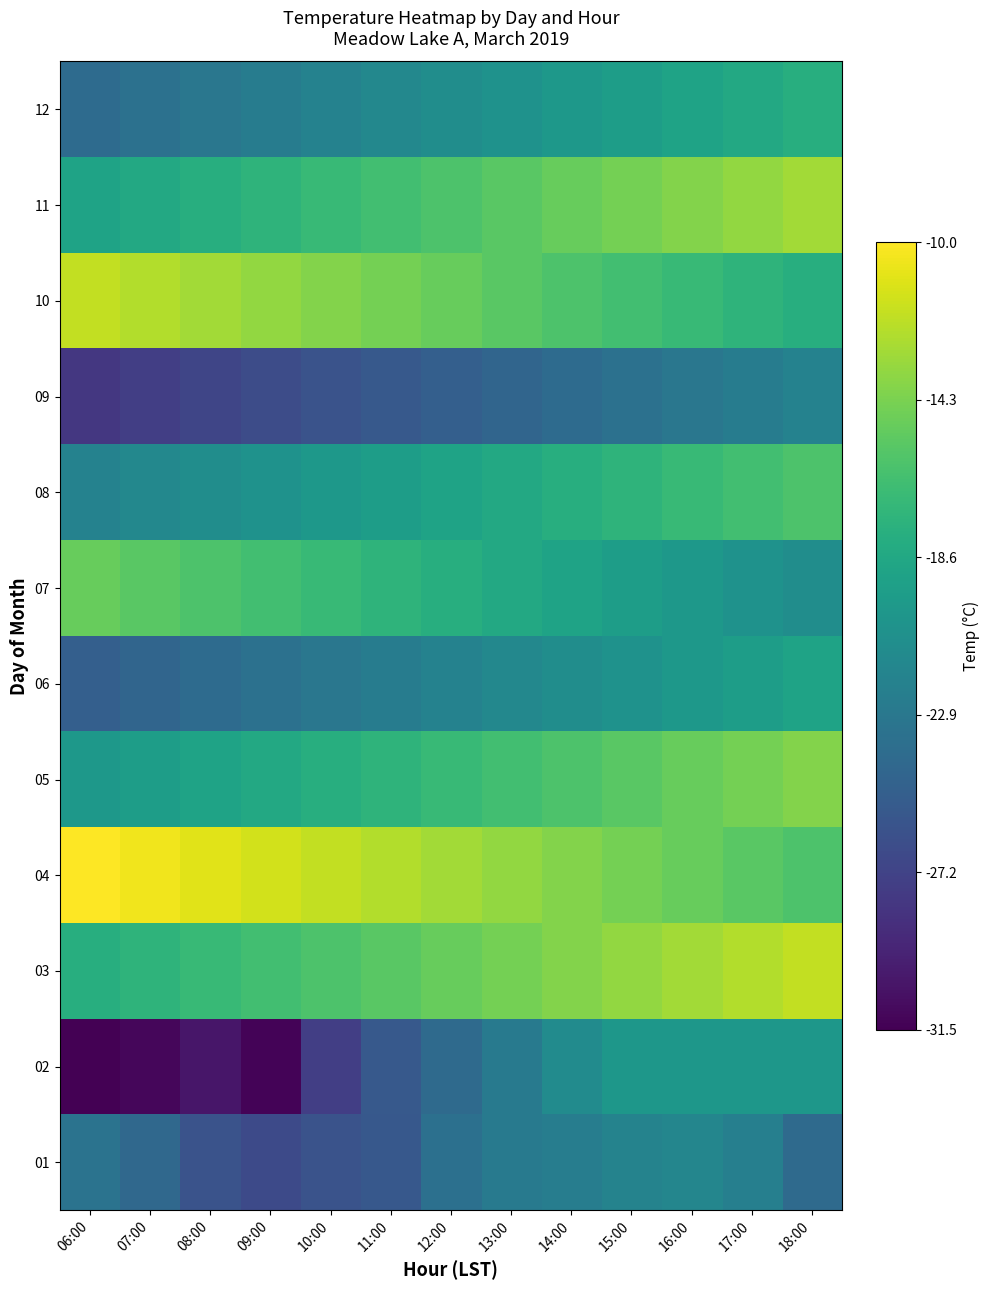

At which category does the chart reach its minimum across all series?

06:00